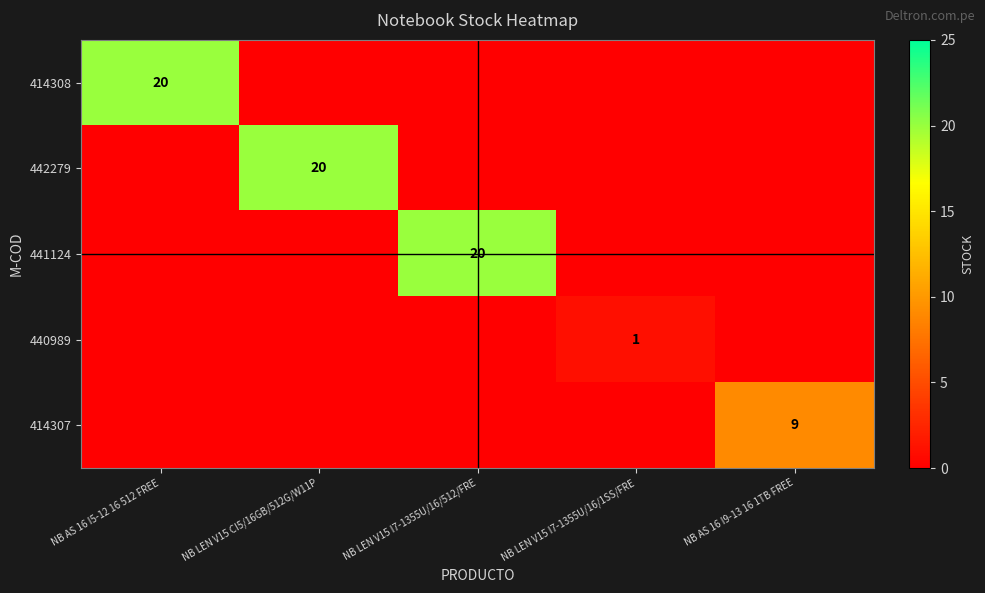

What is the maximum value shown in the chart?

20